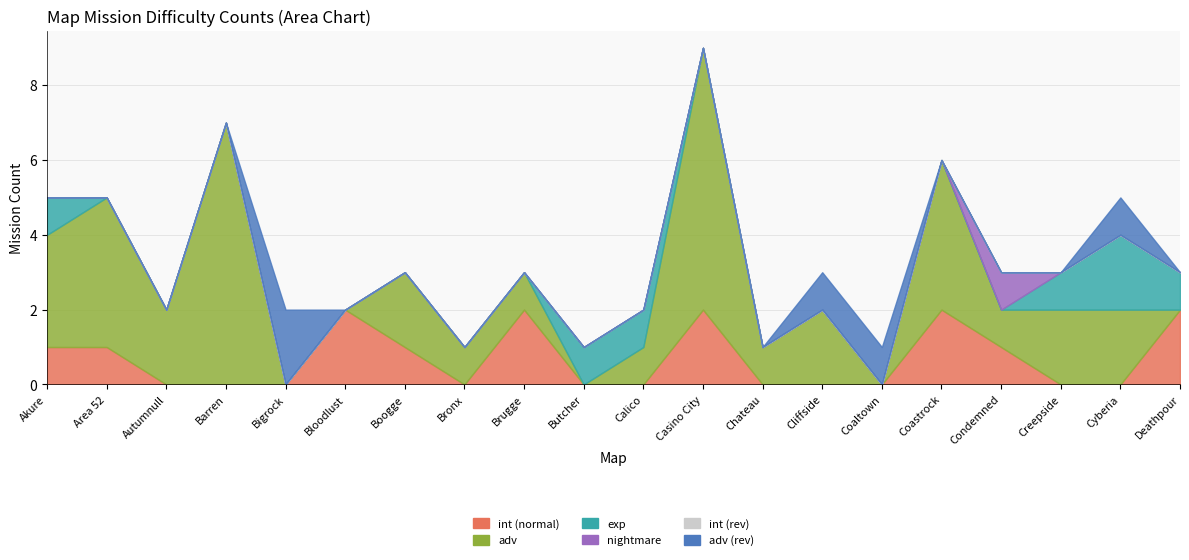

True or false: int (rev) and exp intersect in this chart.

False